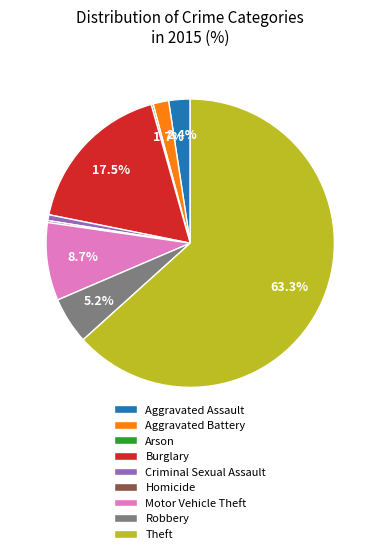

Between Motor Vehicle Theft and Theft, which is larger?

Theft